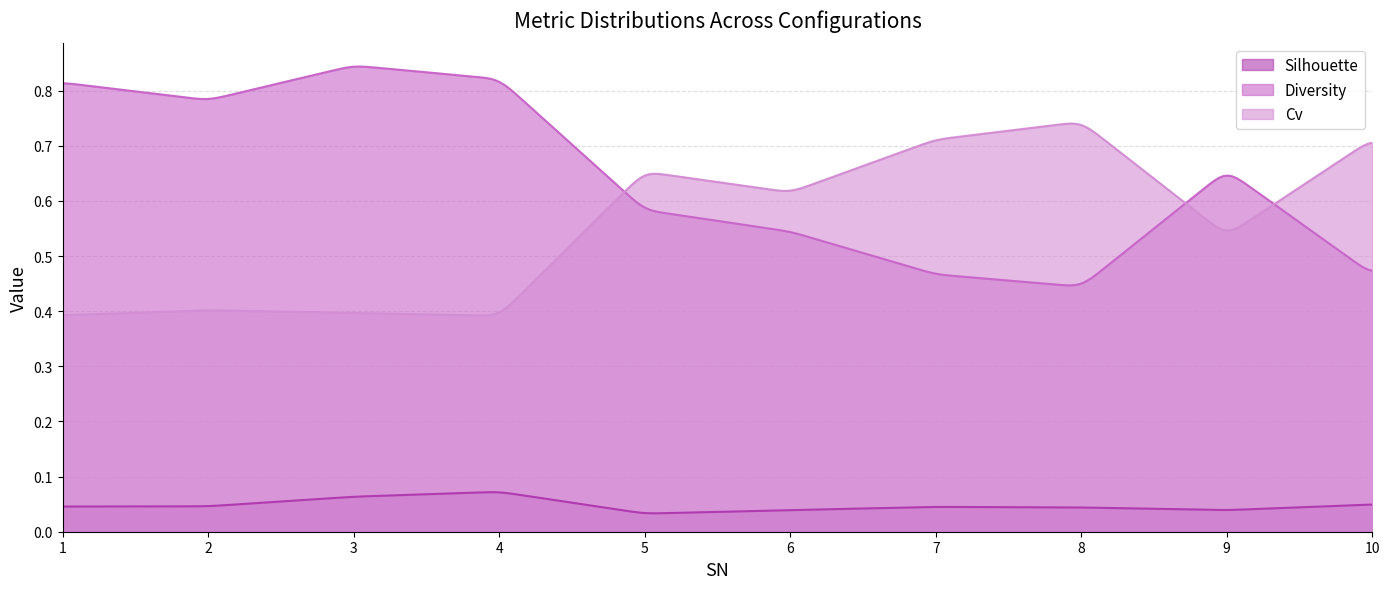

Which category has the highest value across all series?

3